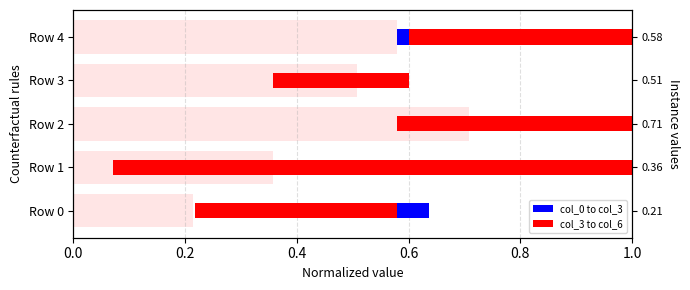

Reading right to left, transcribe all the data shown in this chart.

col_0 to col_3: 0.0	0.0	0.0	0.3	0.1
col_3 to col_6: 0.4	0.2	0.4	0.9	0.4